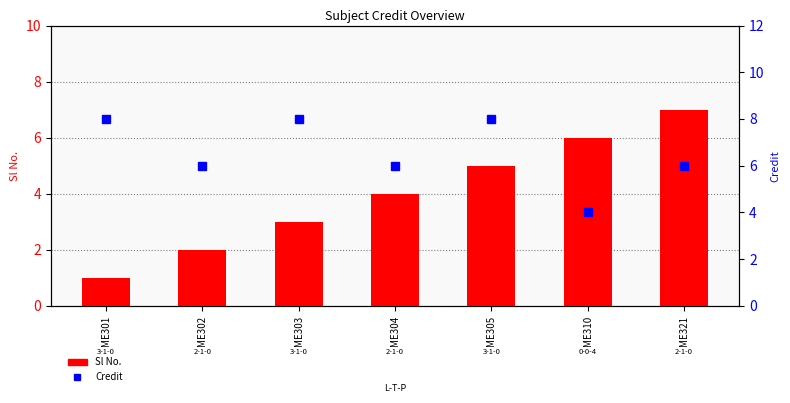

How many groups of bars are there?

7